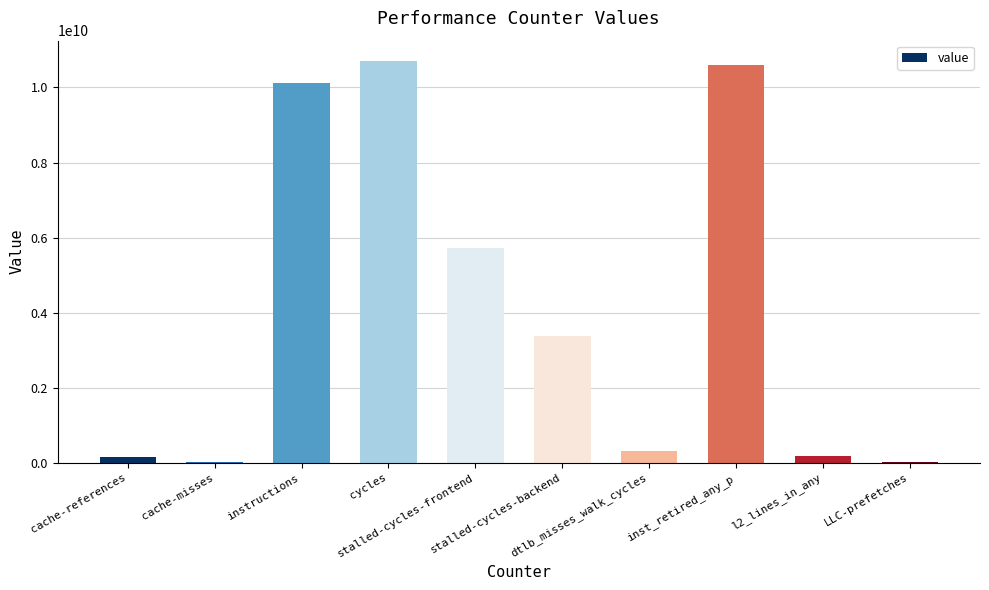

What is the maximum value shown in the chart?

10712555996